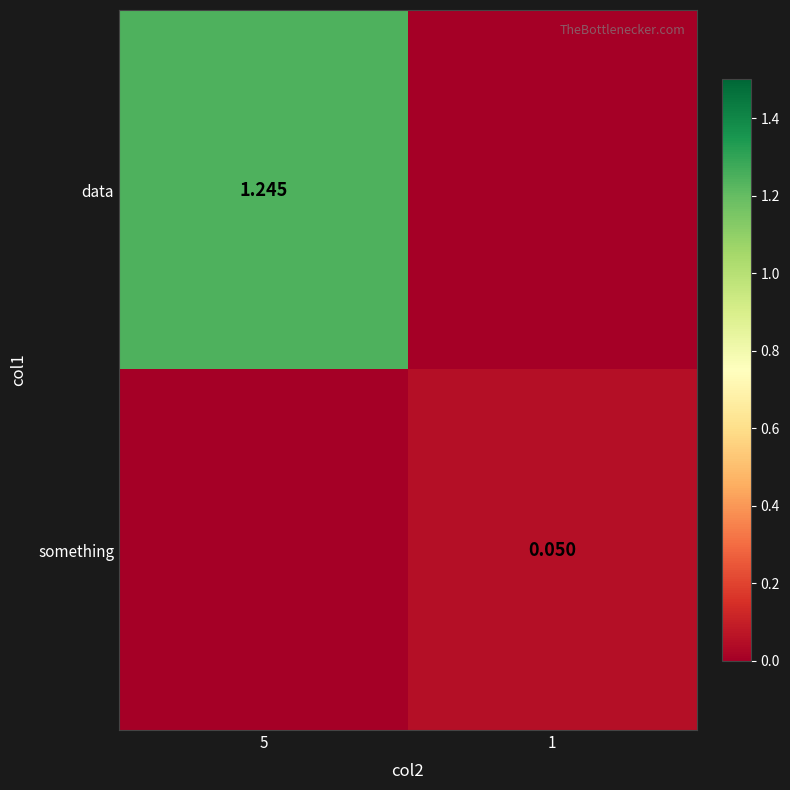

What is the maximum value shown in the chart?

1.2